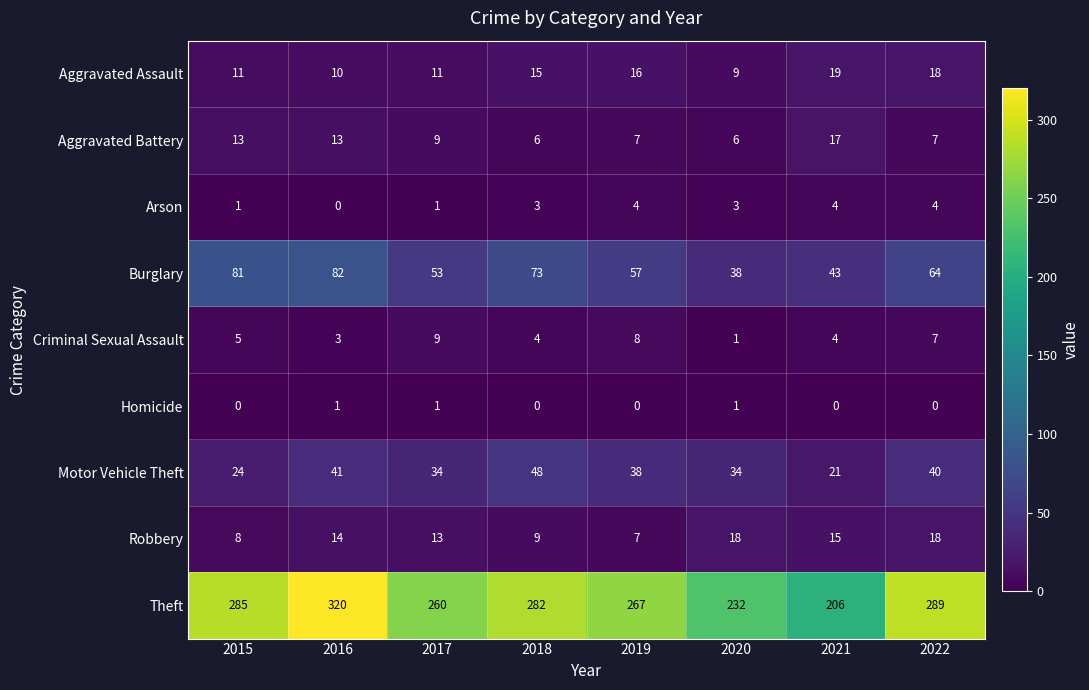

List the series in order of their peak value, highest first.

Theft, Burglary, Motor Vehicle Theft, Aggravated Assault, Robbery, Aggravated Battery, Criminal Sexual Assault, Arson, Homicide